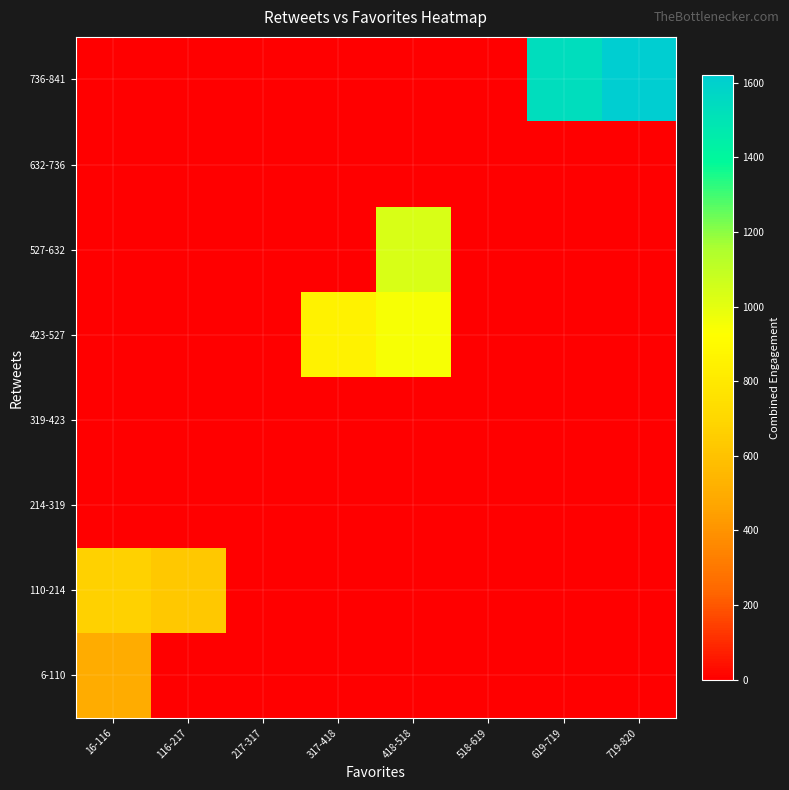

List the series in order of their peak value, highest first.

736-841, 527-632, 423-527, 110-214, 6-110, 214-319, 319-423, 632-736